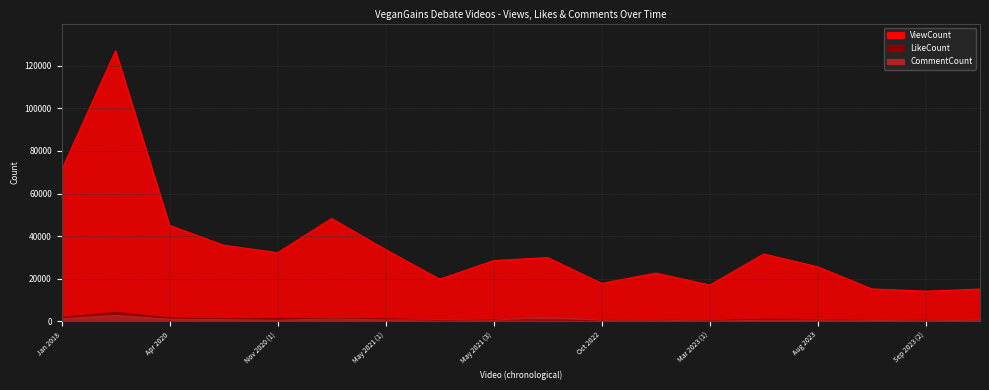

At which category is the sum across all series the highest?

Jan 2018 (2)